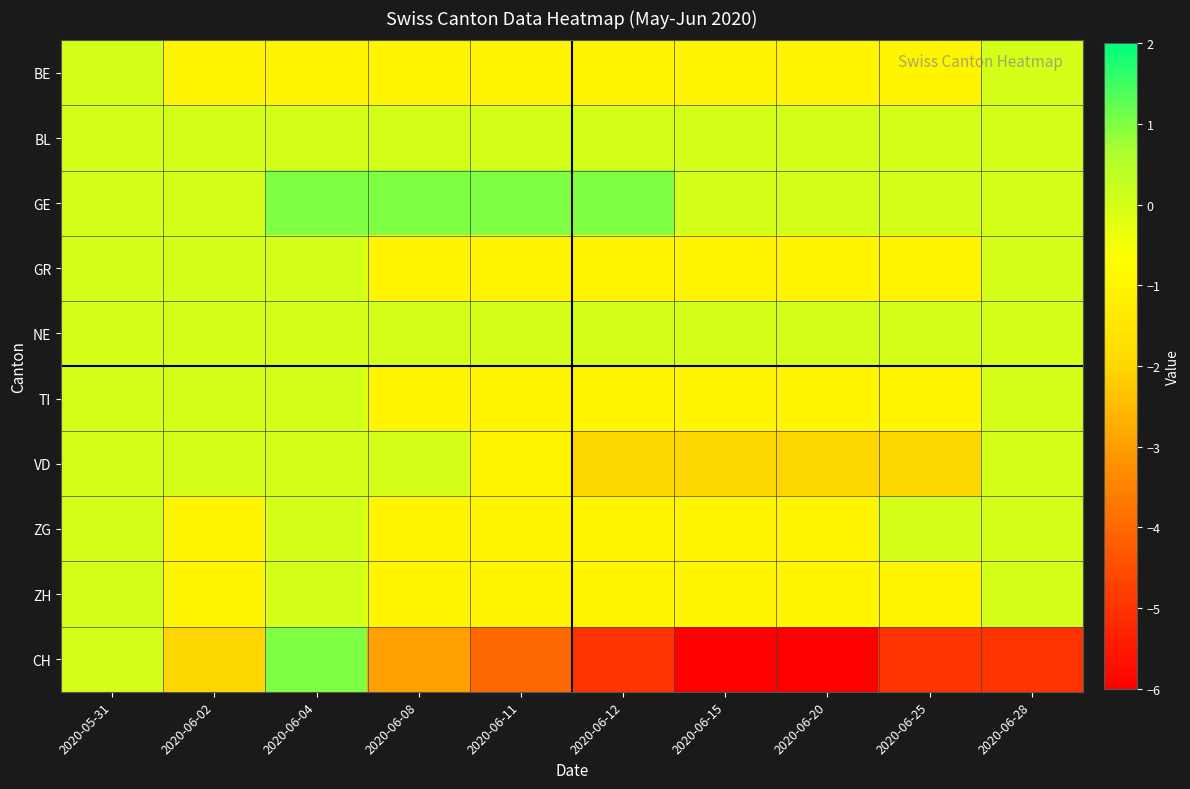

List the series in order of their peak value, lowest first.

BE, BL, GR, NE, TI, VD, ZG, ZH, GE, CH